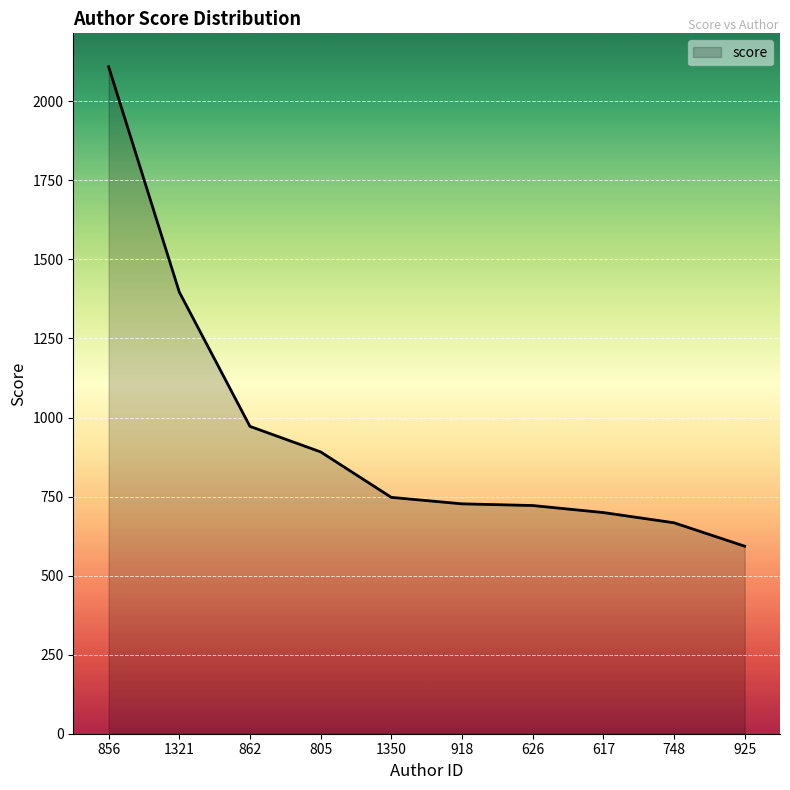

Where does the data first go above 747?

856